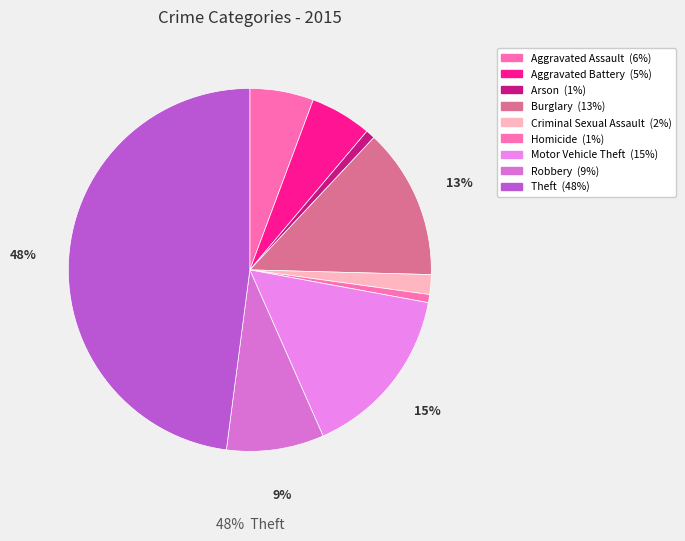

Is Aggravated Assault the majority of the pie?

No